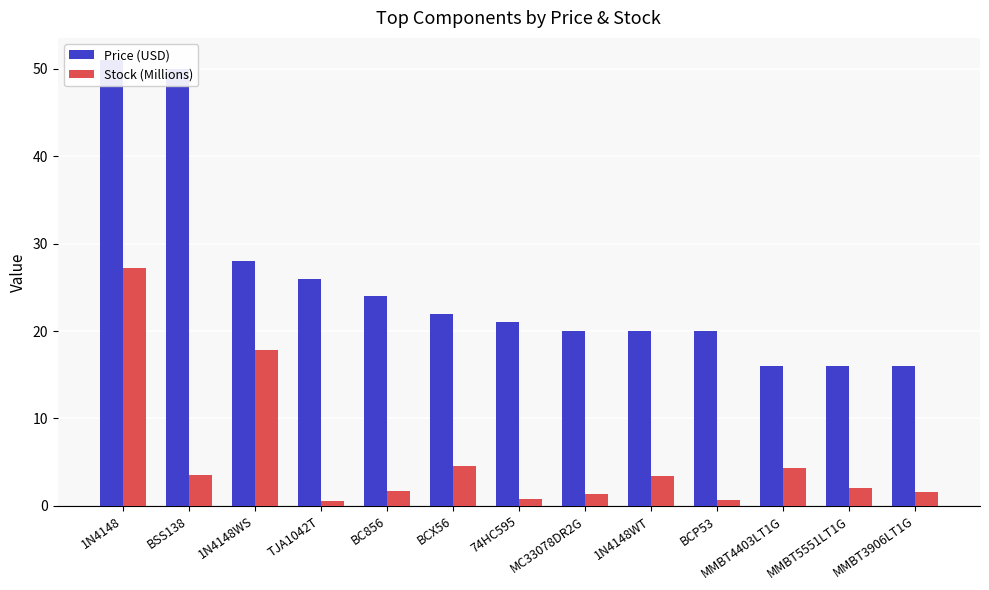

What is the value of the Price (USD) bar at the 3rd from the left?

28.0